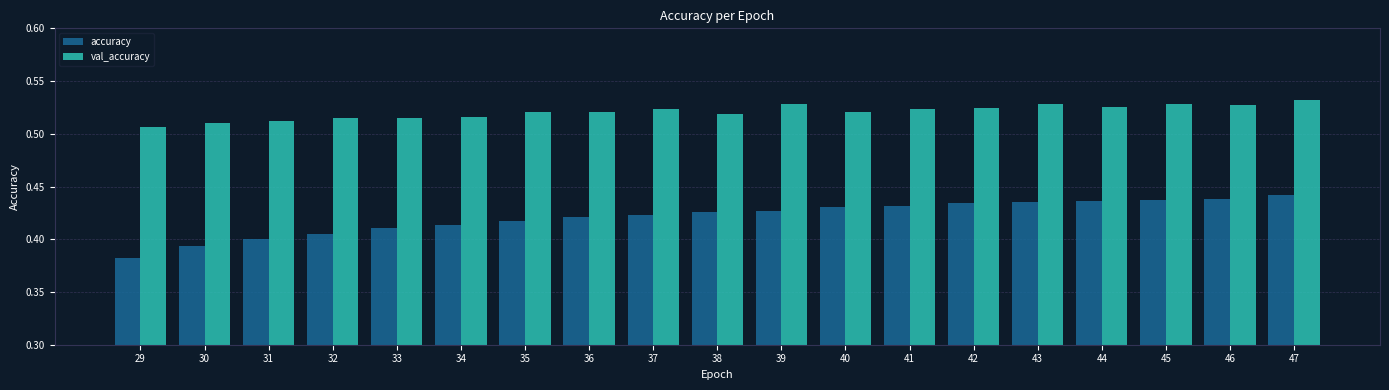

What is the difference between the highest and lowest values at 32?

0.1